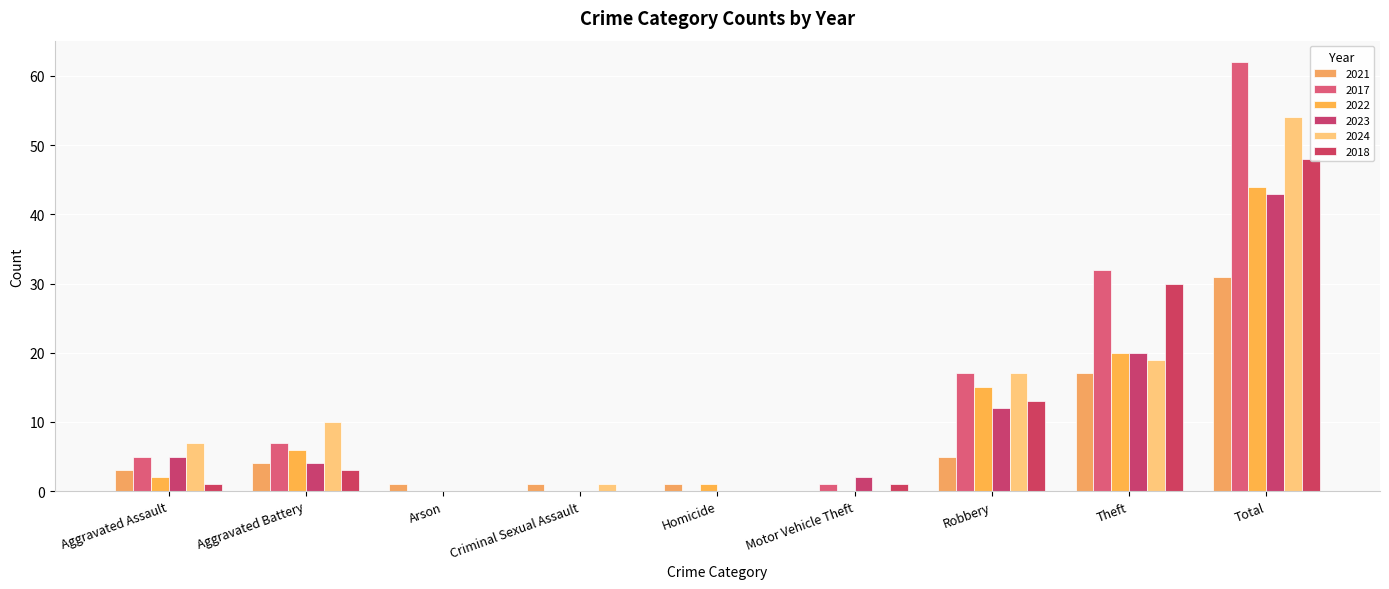

What is the label of the 8th bar from the left?

Theft